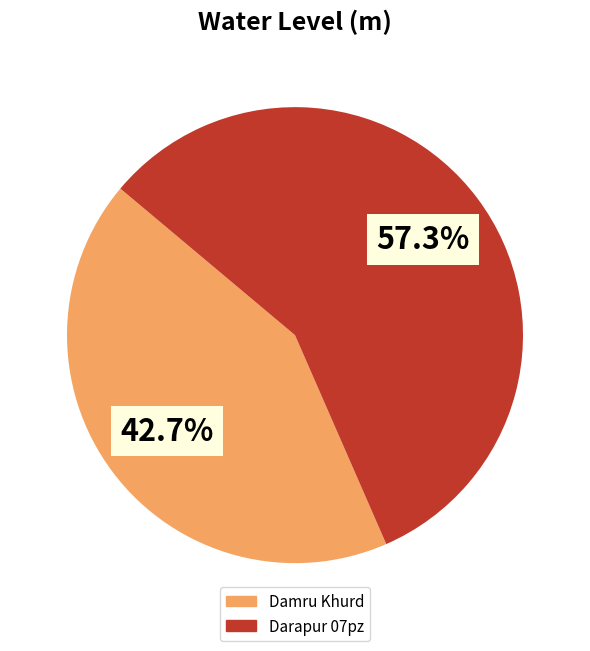

What is the largest slice in the pie chart?

Darapur 07pz